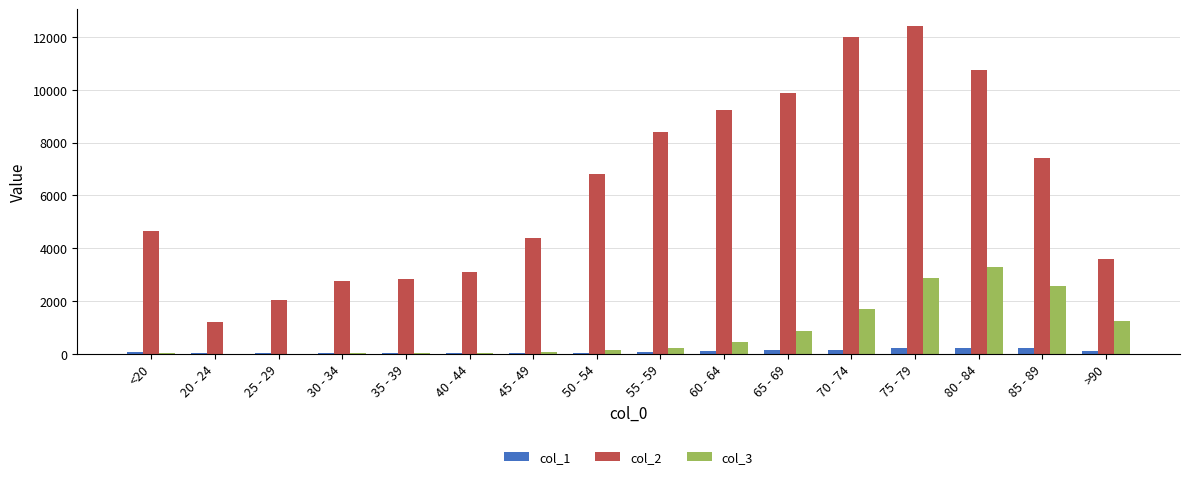

Is the value of col_1 at <20 greater than the value of col_2 at 85 - 89?

No